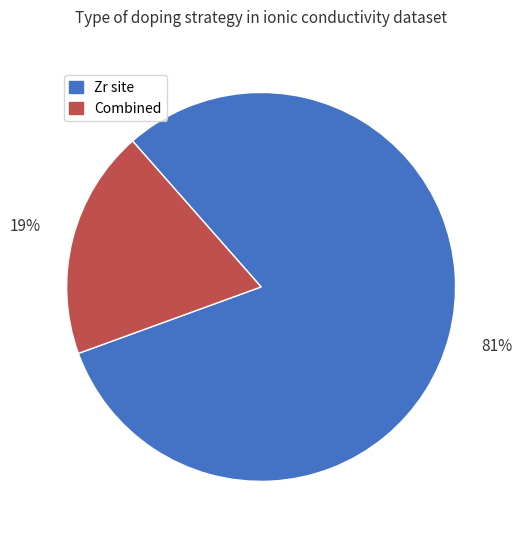

How many segments does this pie chart have?

2